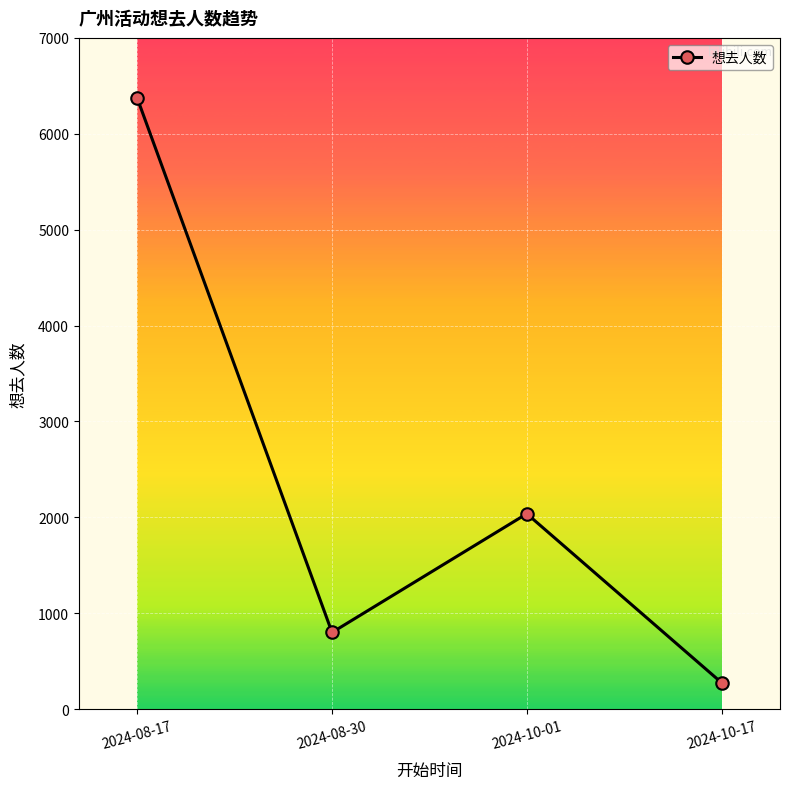

What is the difference between the values at 2024-08-30 and 2024-10-01?

1238